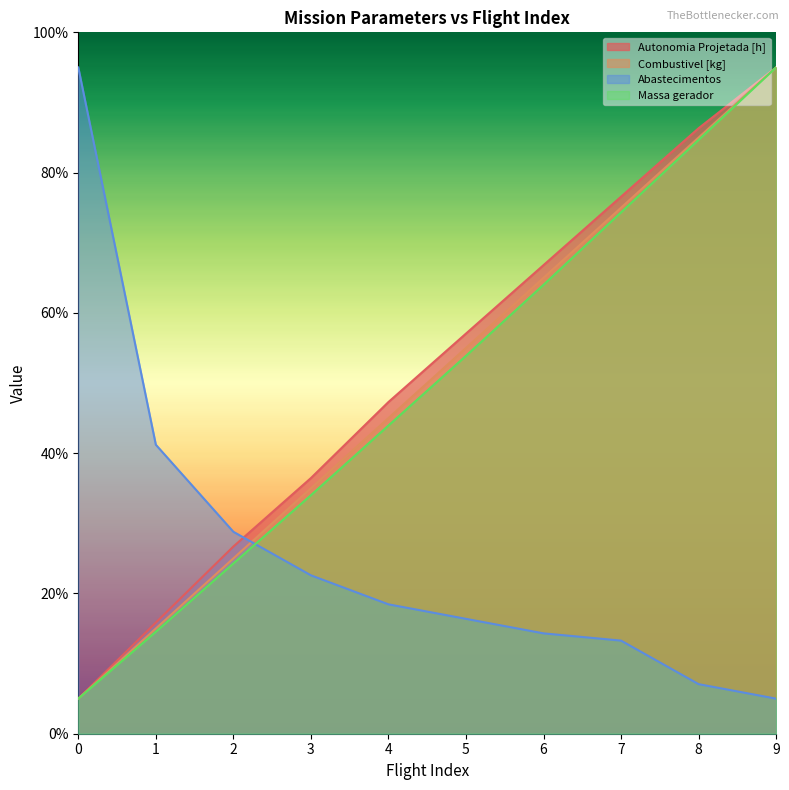

Which series ends up on top after the final intersection of Abastecimentos and Combustivel [kg]?

Combustivel [kg]